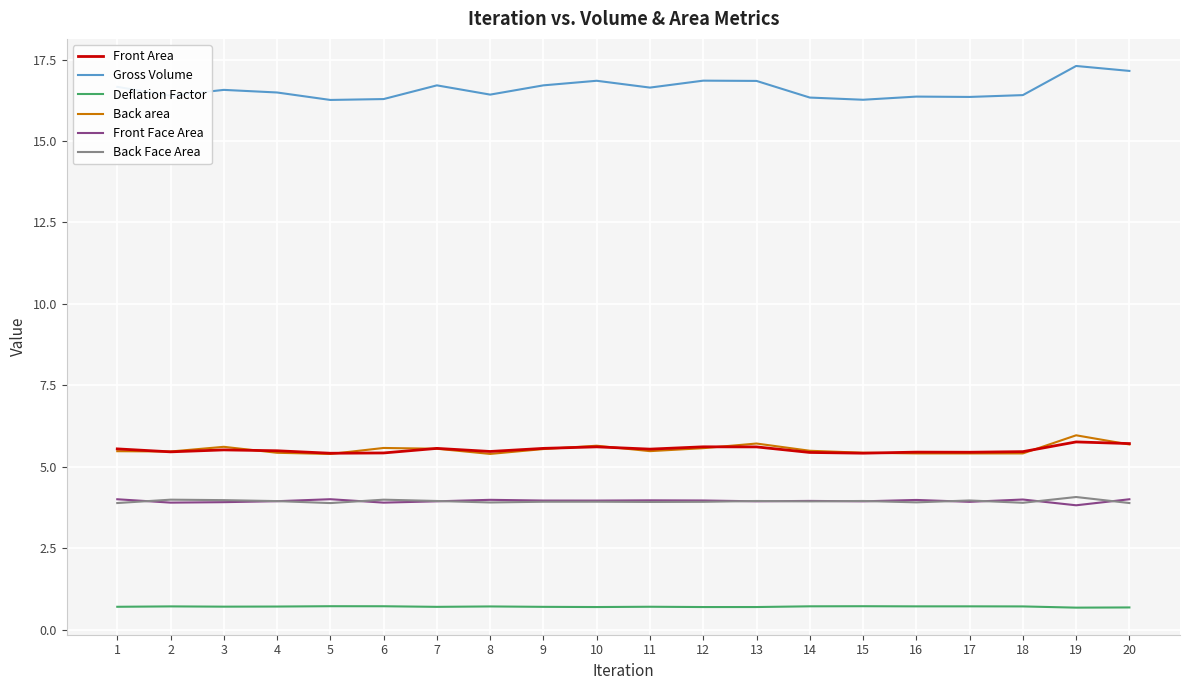

What is the minimum value shown in the chart?

0.7